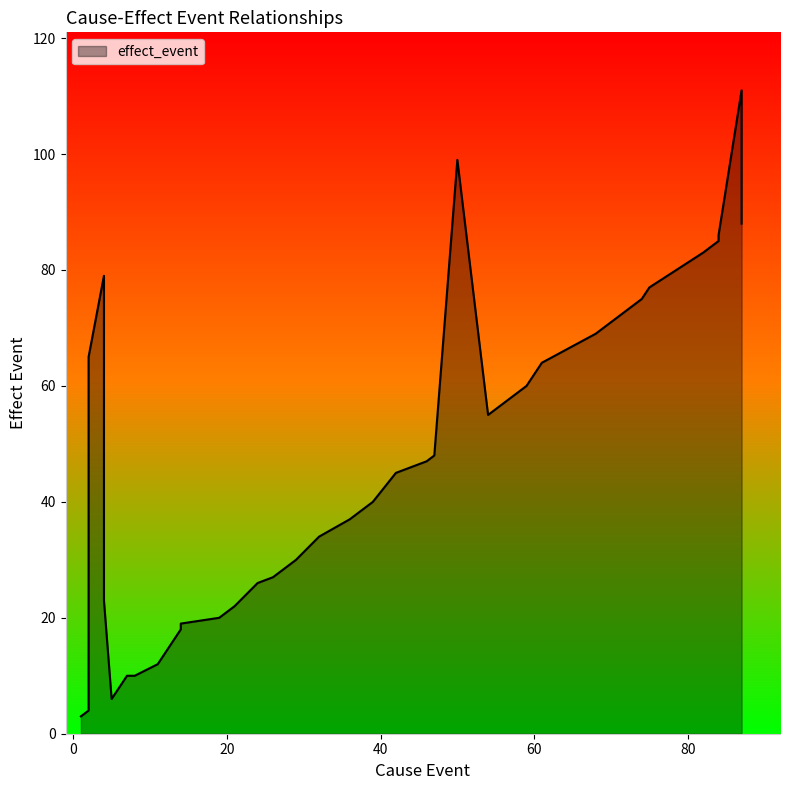

How many lines are shown in the chart?

1